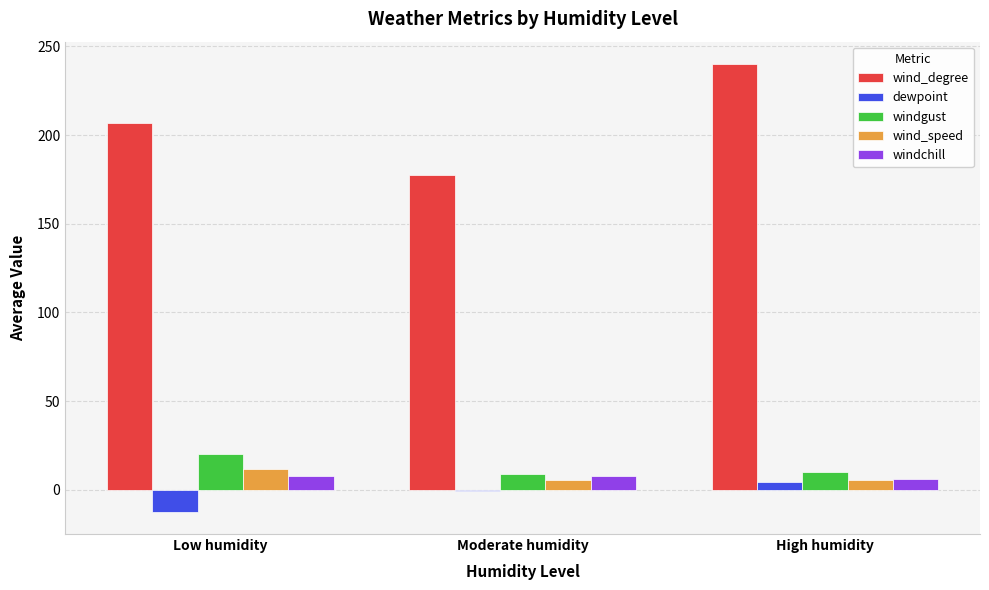

The value of wind_degree at Low humidity is 206.9. True or false?

True